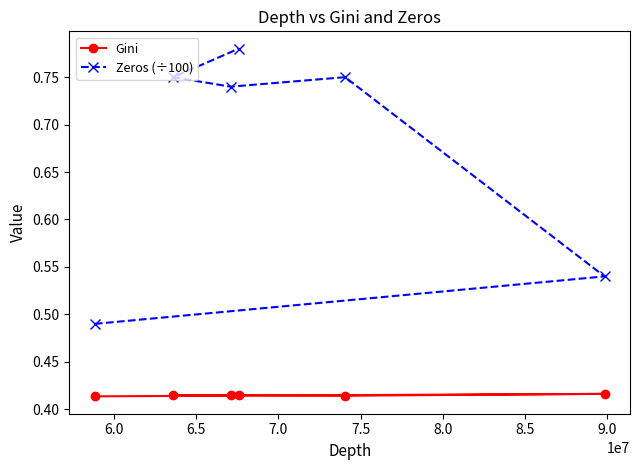

Which series has the widest spread of values?

Zeros (÷100)